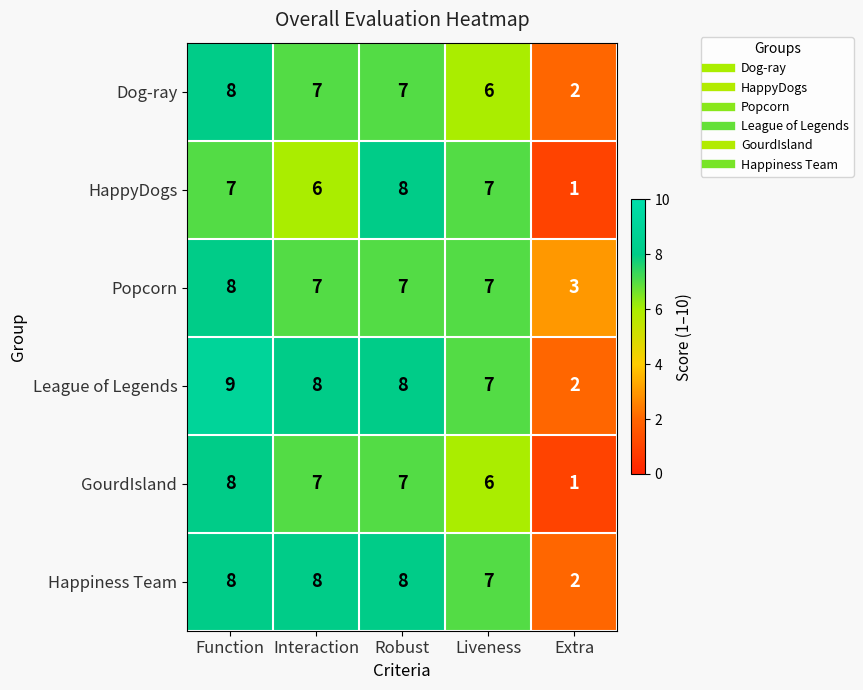

The value of GourdIsland at Liveness is 6. True or false?

True